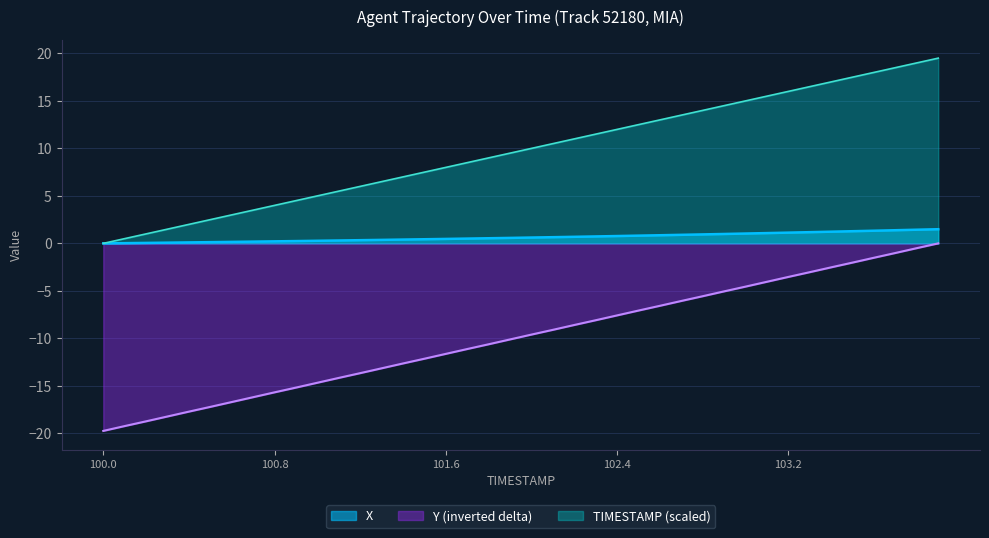

How many categories are shown in the chart?

40